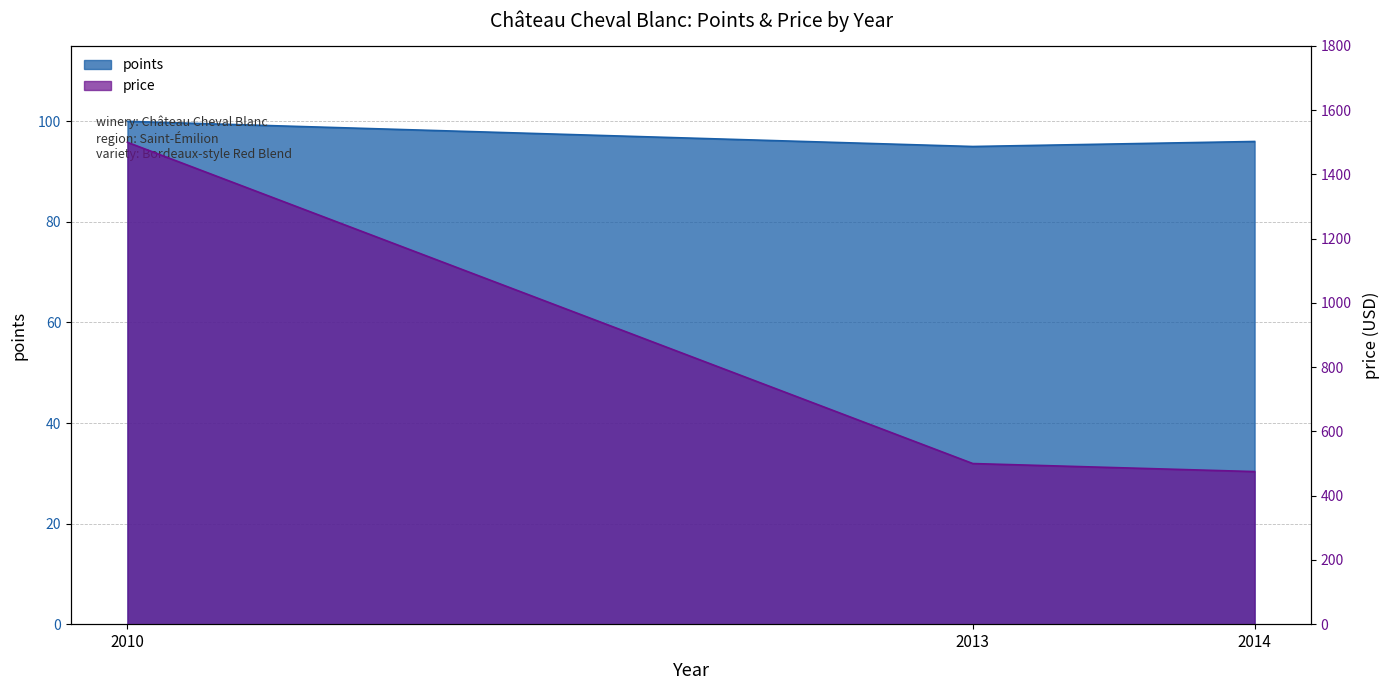

Which series changed the most between 2013 and 2010?

price